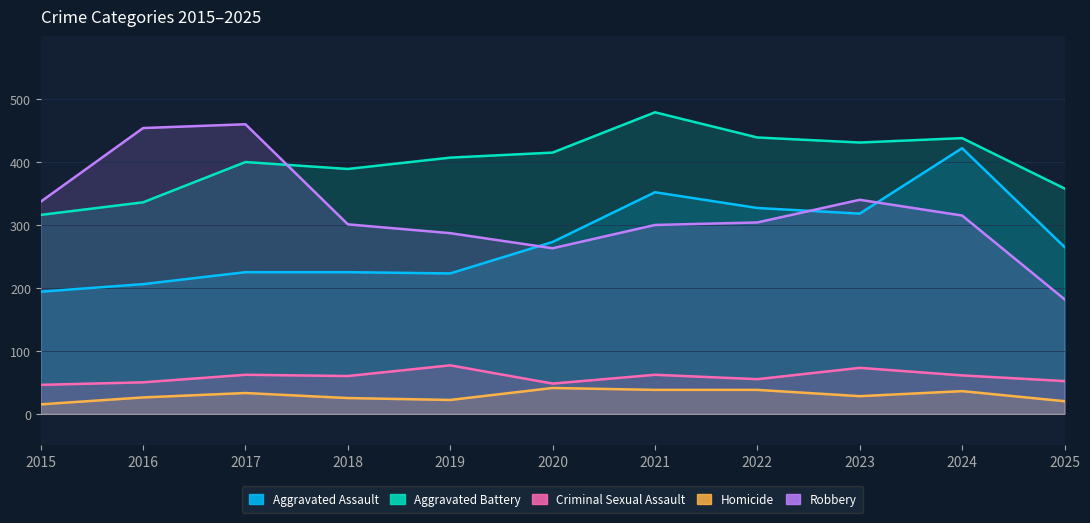

Which series has the widest spread of values?

Robbery